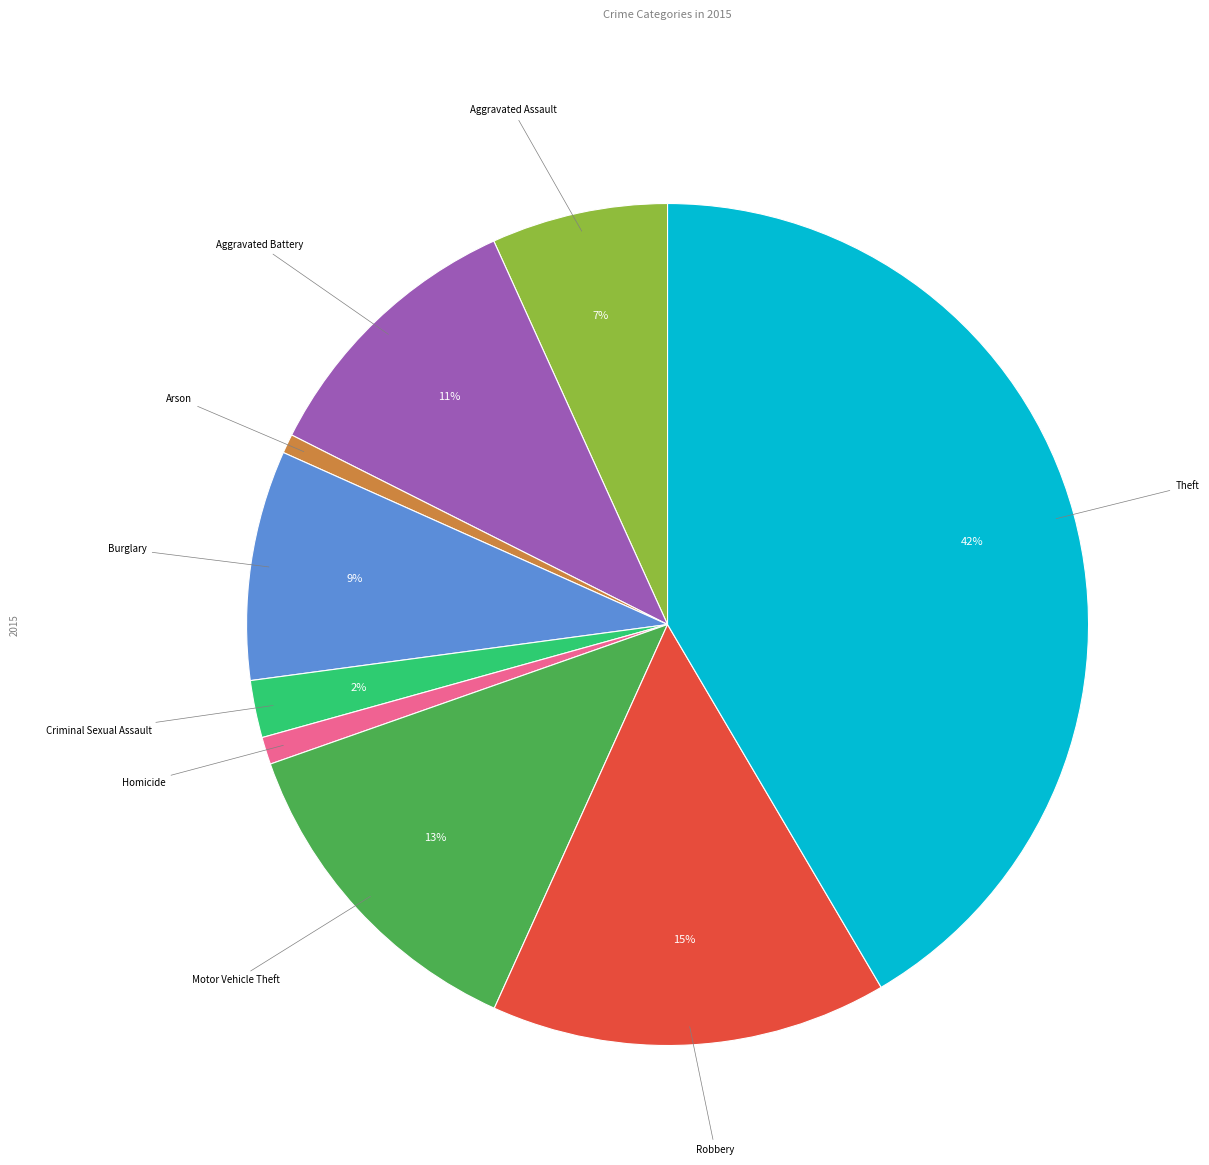

To the nearest percent, what is the difference between the largest and smallest slice percentages?

41%